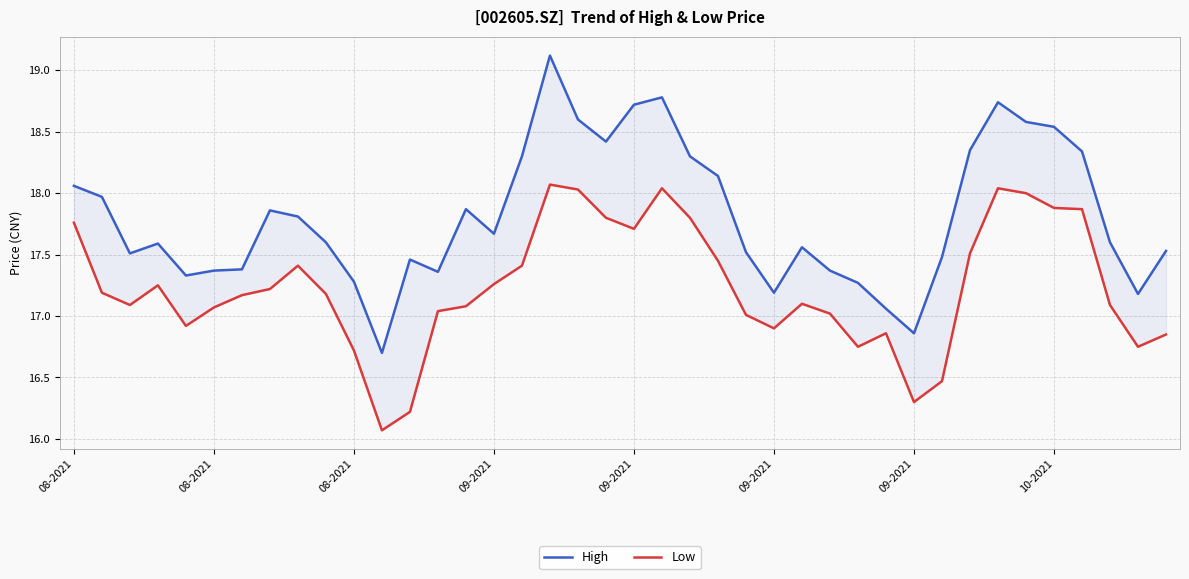

What is the approximate value of High at 11?

16.7